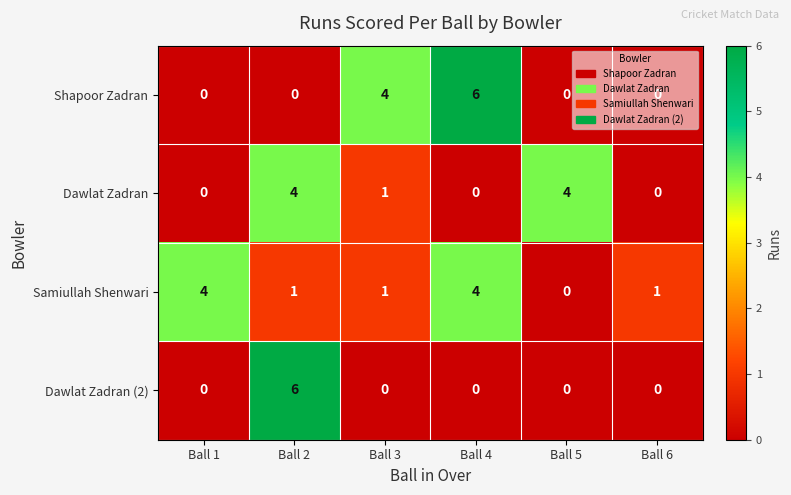

What is the total value across all series at Ball 5?

4